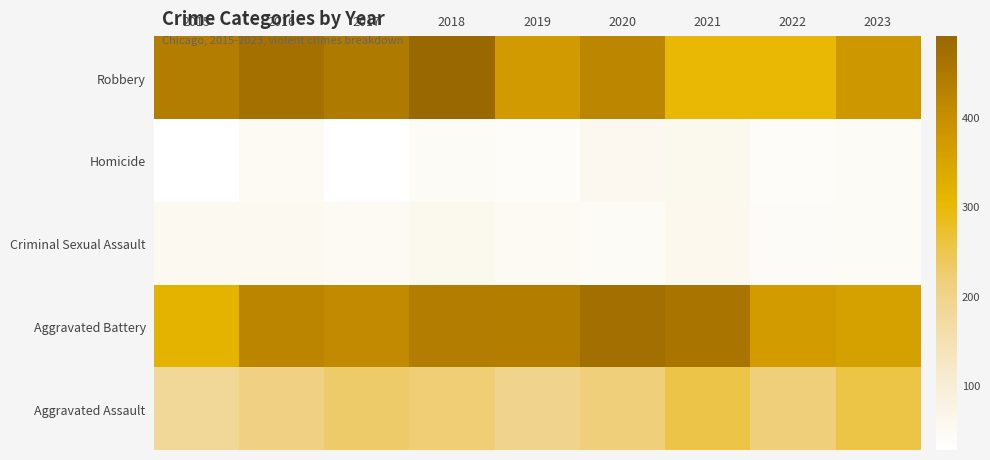

Count the number of data series in this chart.

5